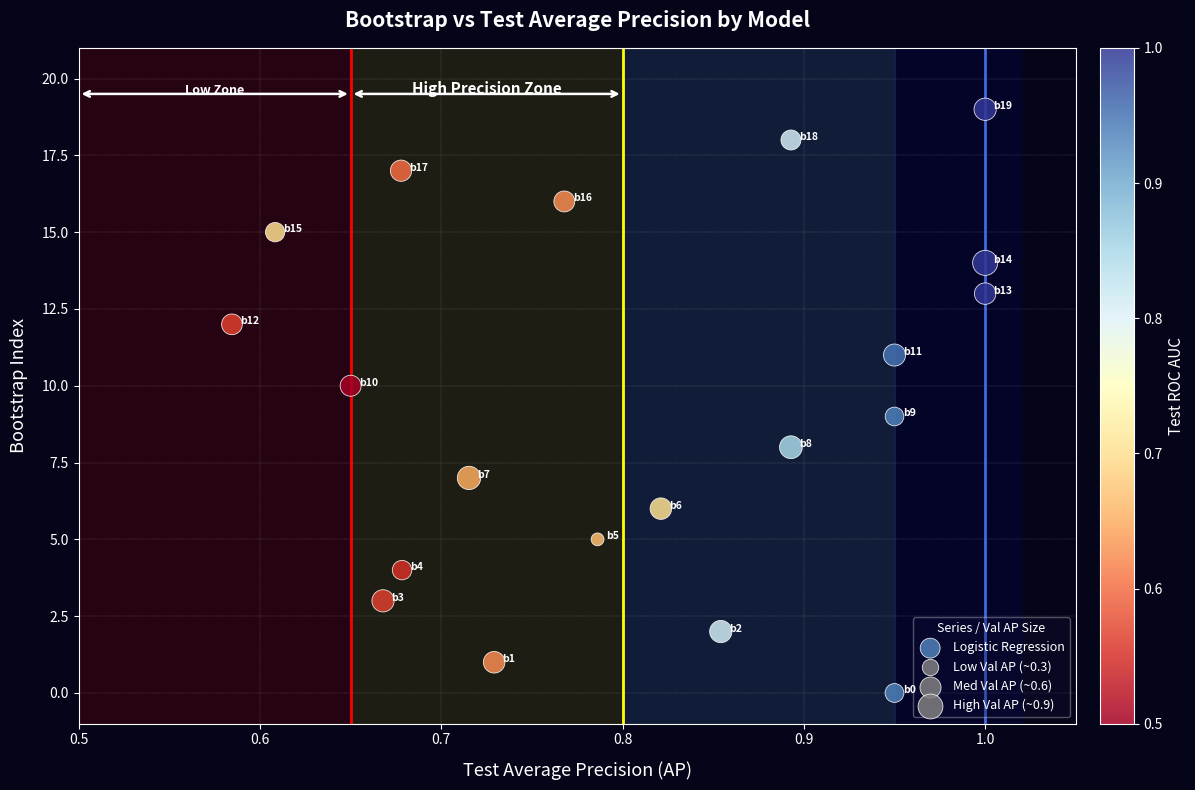

What is the range of Y values (max minus min)?

19